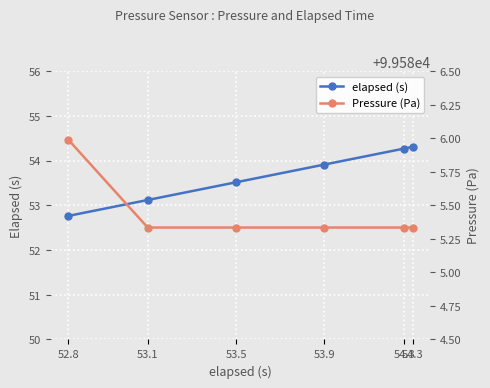

Is it true that Pressure (Pa) equals 99585.3 at 53.9?

True